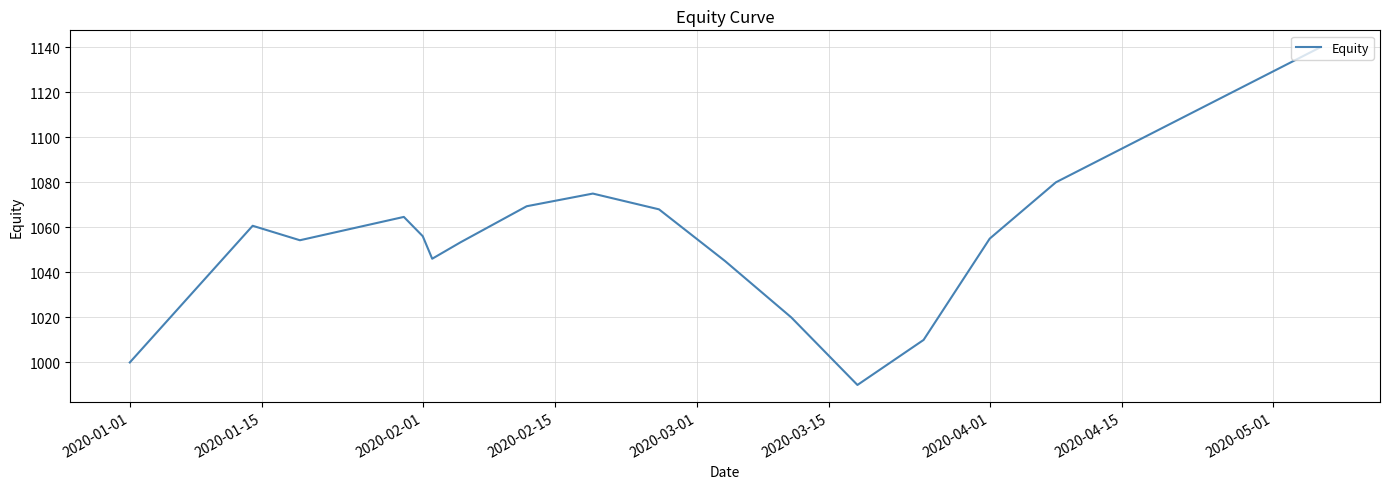

What is the maximum value shown in the chart?

1140.0